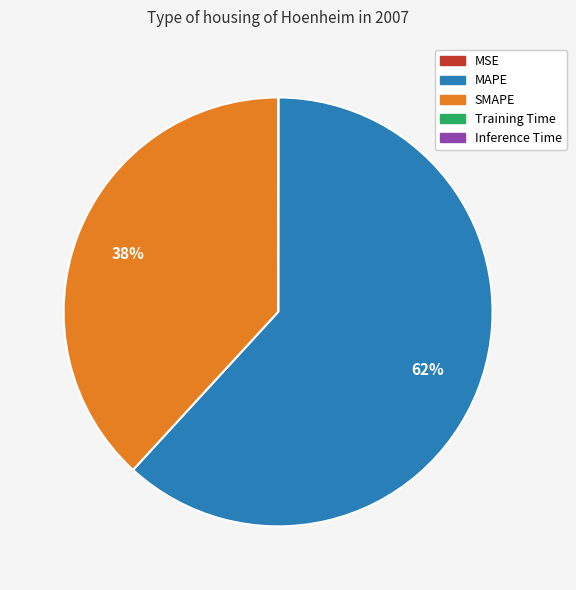

Is there a majority slice in this chart?

Yes